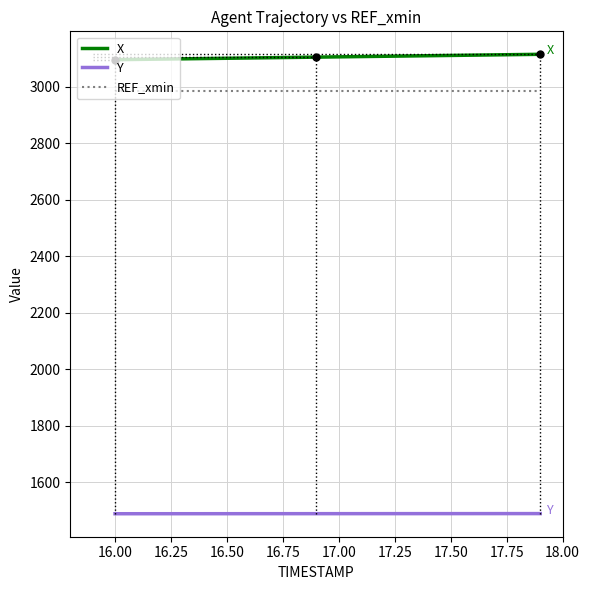

List the series in order of their peak value, highest first.

X, REF_xmin, Y